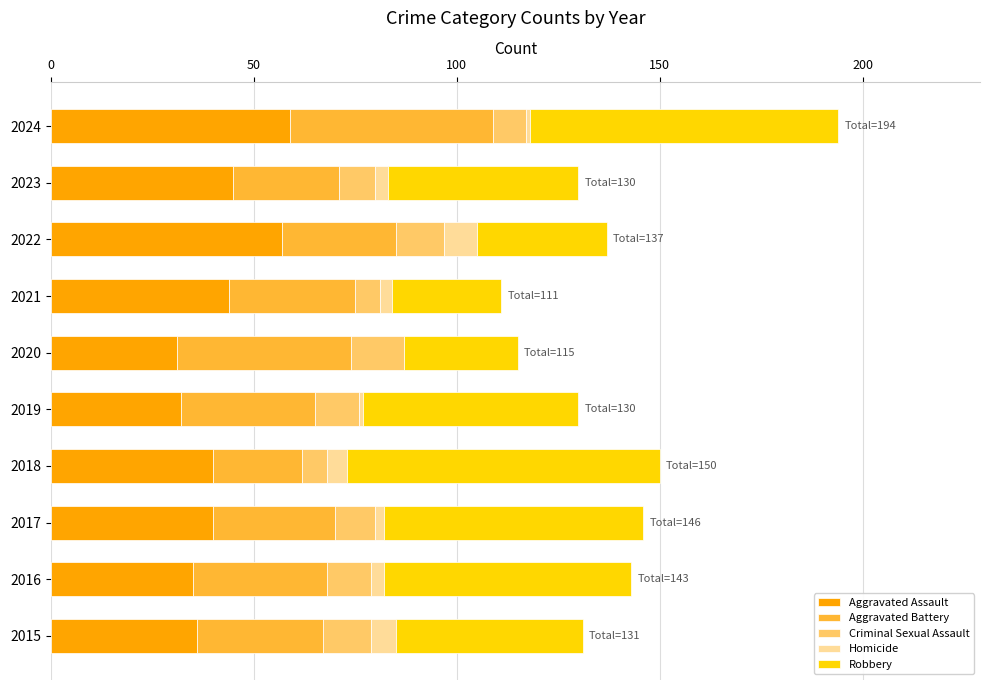

Is it true that Aggravated Assault equals 47 at 2016?

False